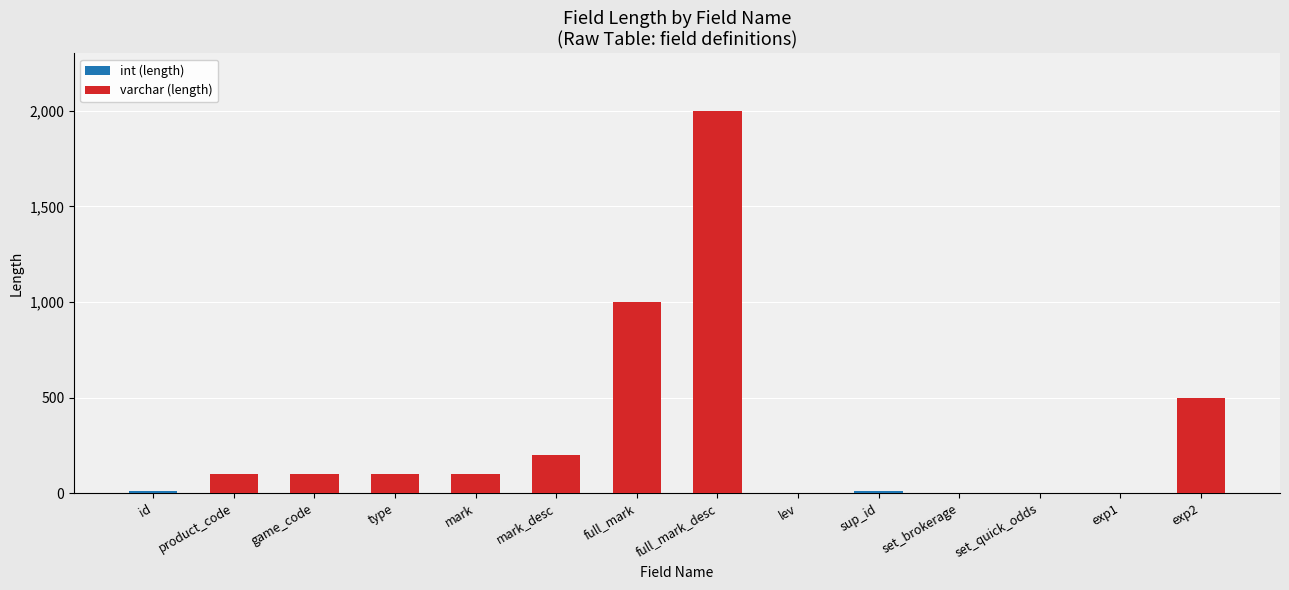

What is the total value across all series at mark_desc?

200